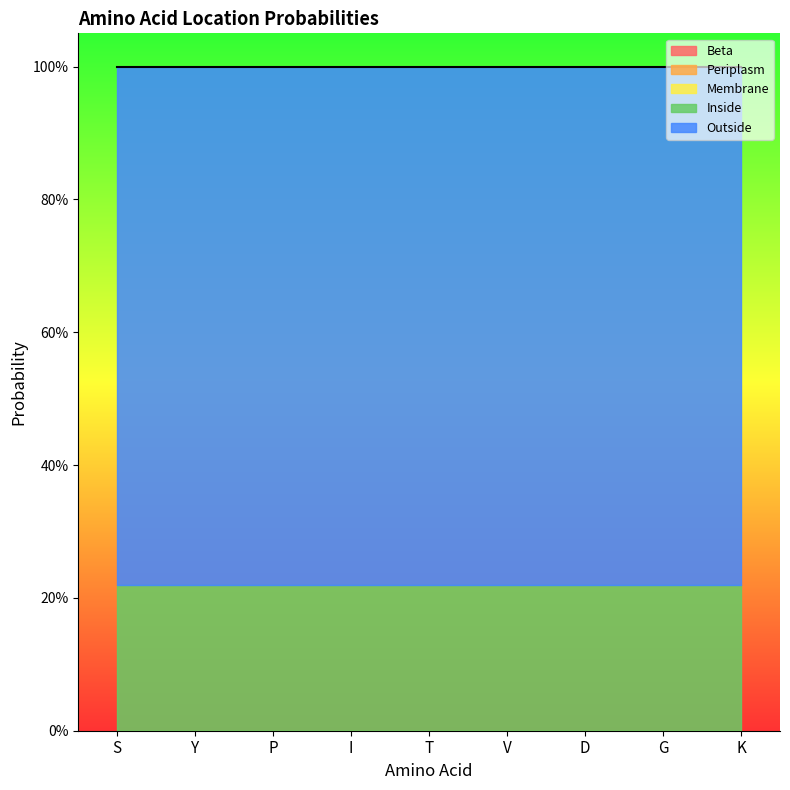

At which category is the sum across all series the highest?

S